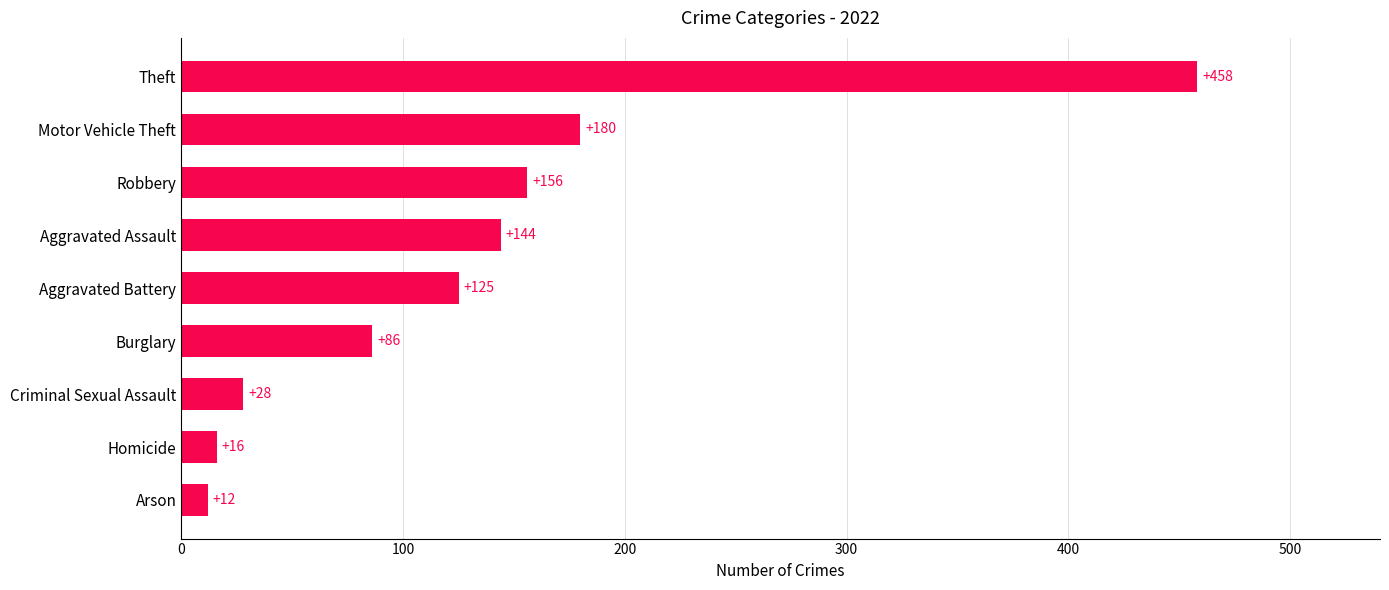

What value does the data have at Theft?

458